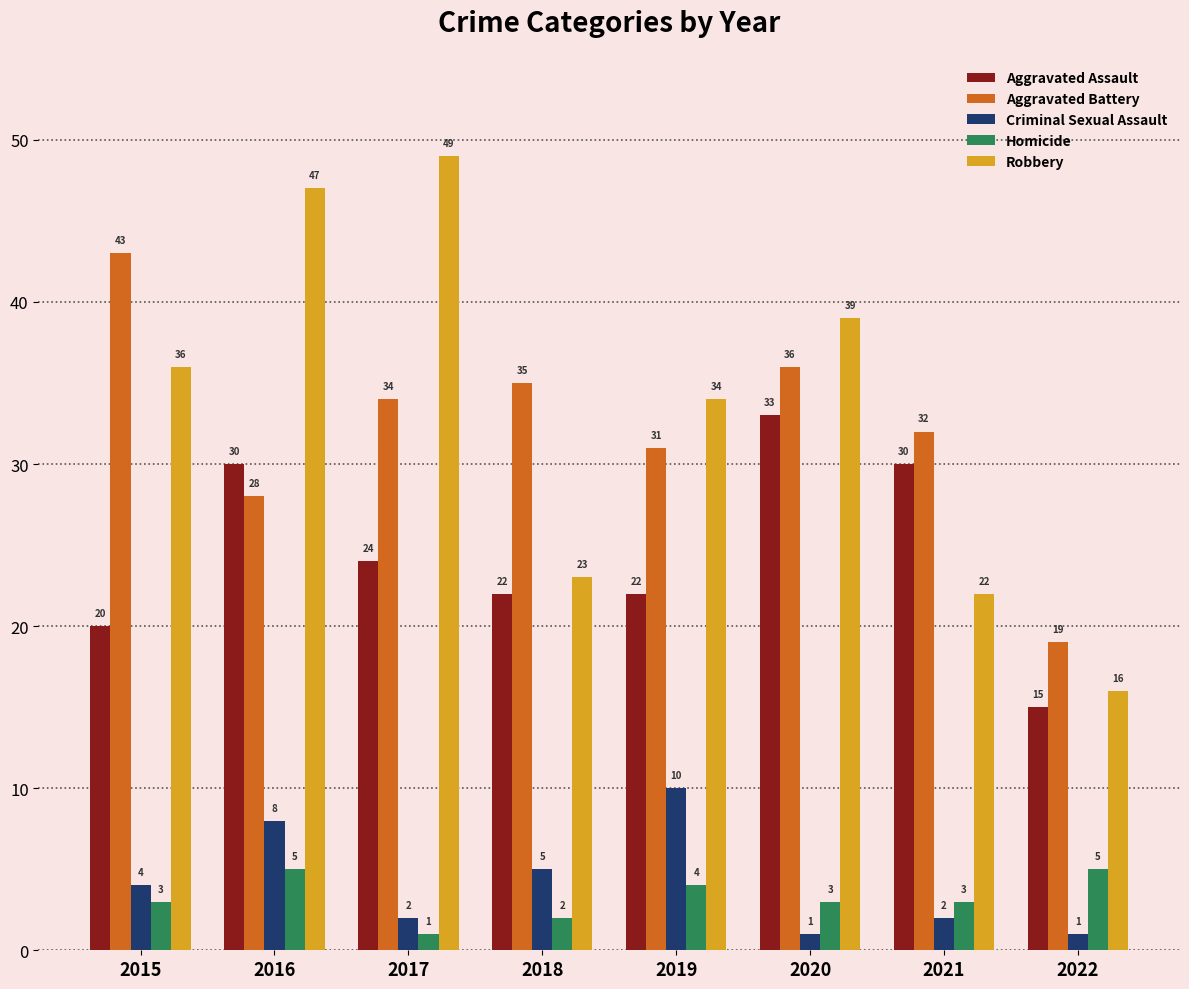

What value does the Aggravated Assault series have at 2017?

24